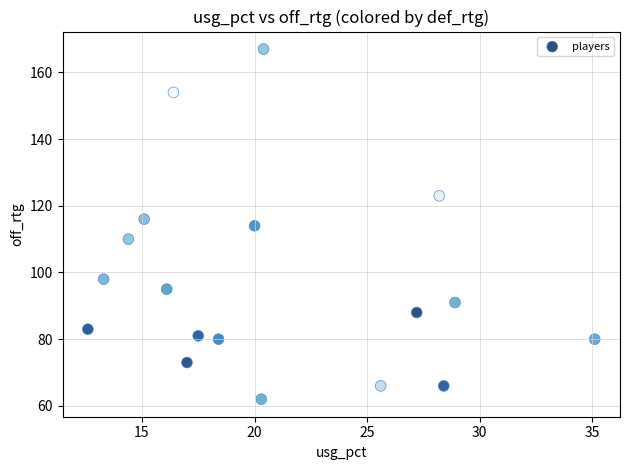

What is the range of Y values (max minus min)?

105